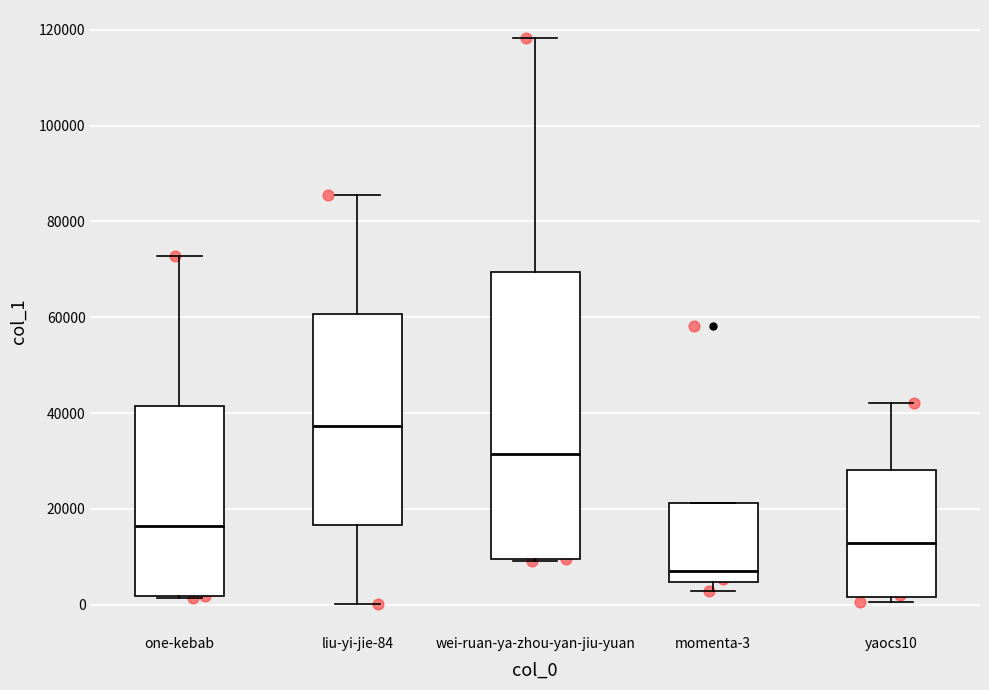

Reading left to right, read every box against the y-axis: the position of its median line, the range the box covers, and the ends of its whiskers. The values are not printed on the chart, so give them approximately, as read against the axis.

one-kebab: median 16000, box 2000 to 42000, whiskers 2000 to 72000
liu-yi-jie-84: median 38000, box 16000 to 60000, whiskers 0 to 86000
wei-ruan-ya-zhou-yan-jiu-yuan: median 32000, box 10000 to 70000, whiskers 10000 to 118000
momenta-3: median 8000, box 4000 to 22000, whiskers 2000 to 22000
yaocs10: median 12000, box 2000 to 28000, whiskers 0 to 42000